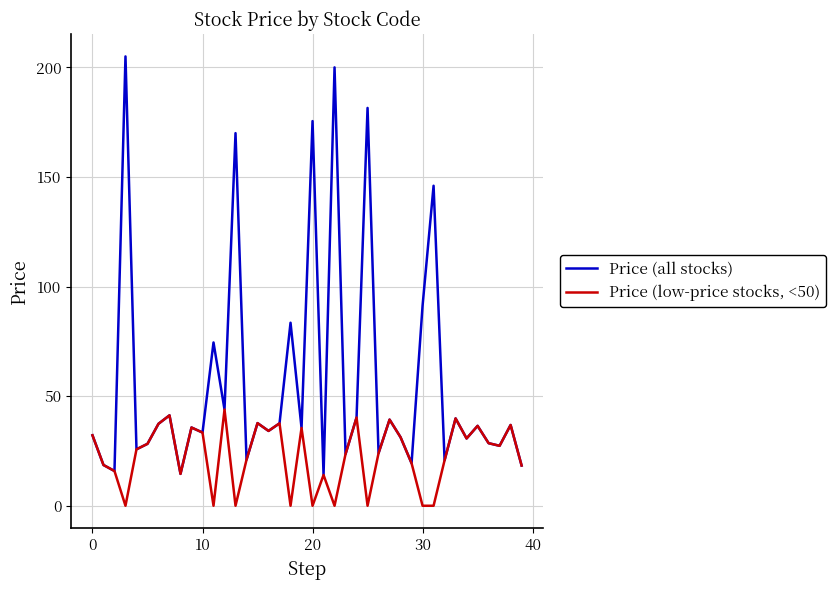

Does the chart have visible grid lines?

Yes